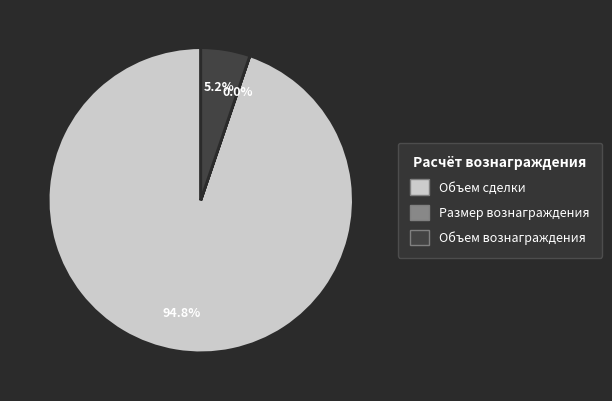

What percentage is NOT represented by Объем вознаграждения?

94.8%